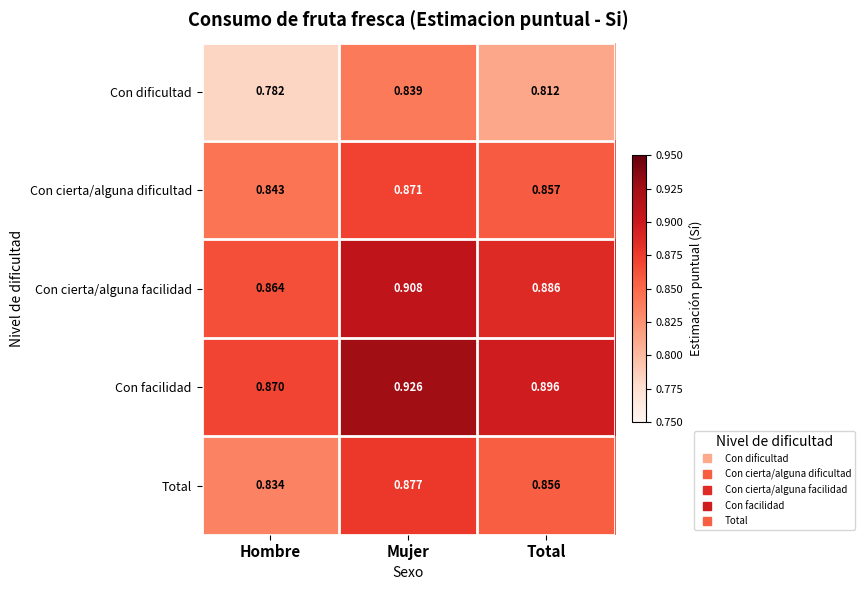

At which category does the chart reach its minimum across all series?

Hombre